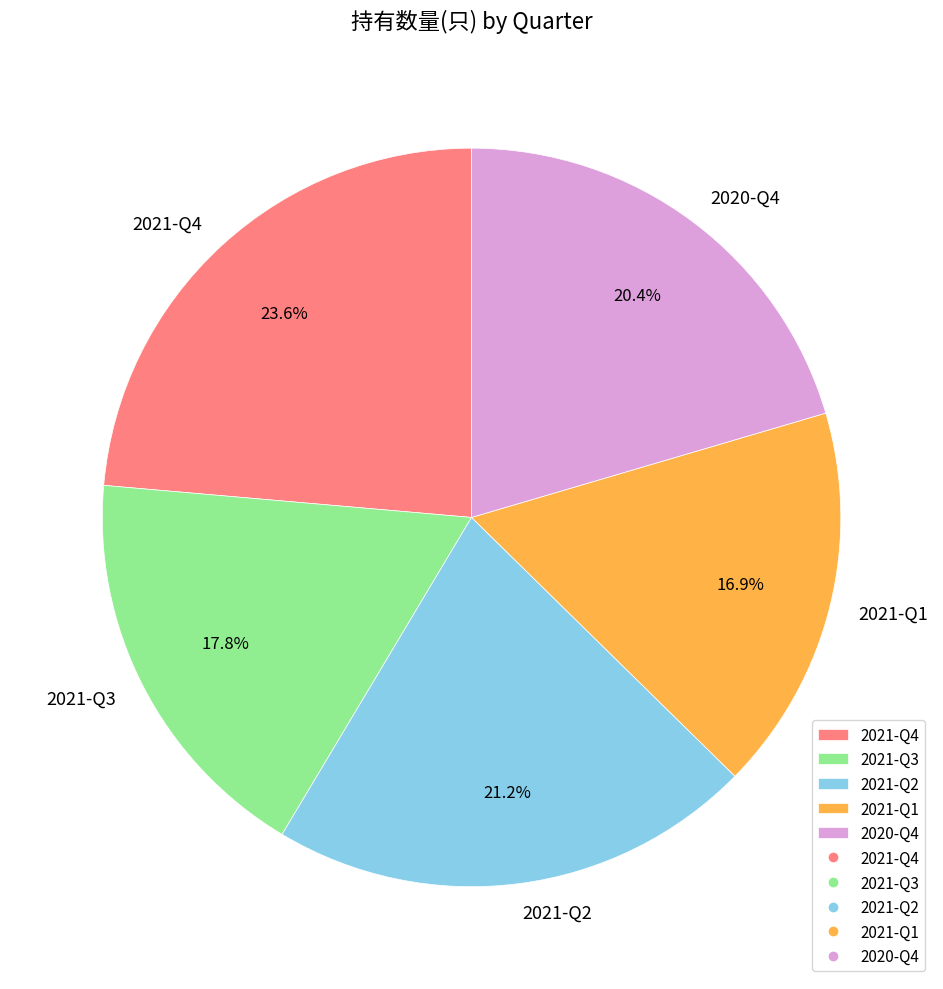

Is it true that 2020-Q4 is 30% of the pie?

False